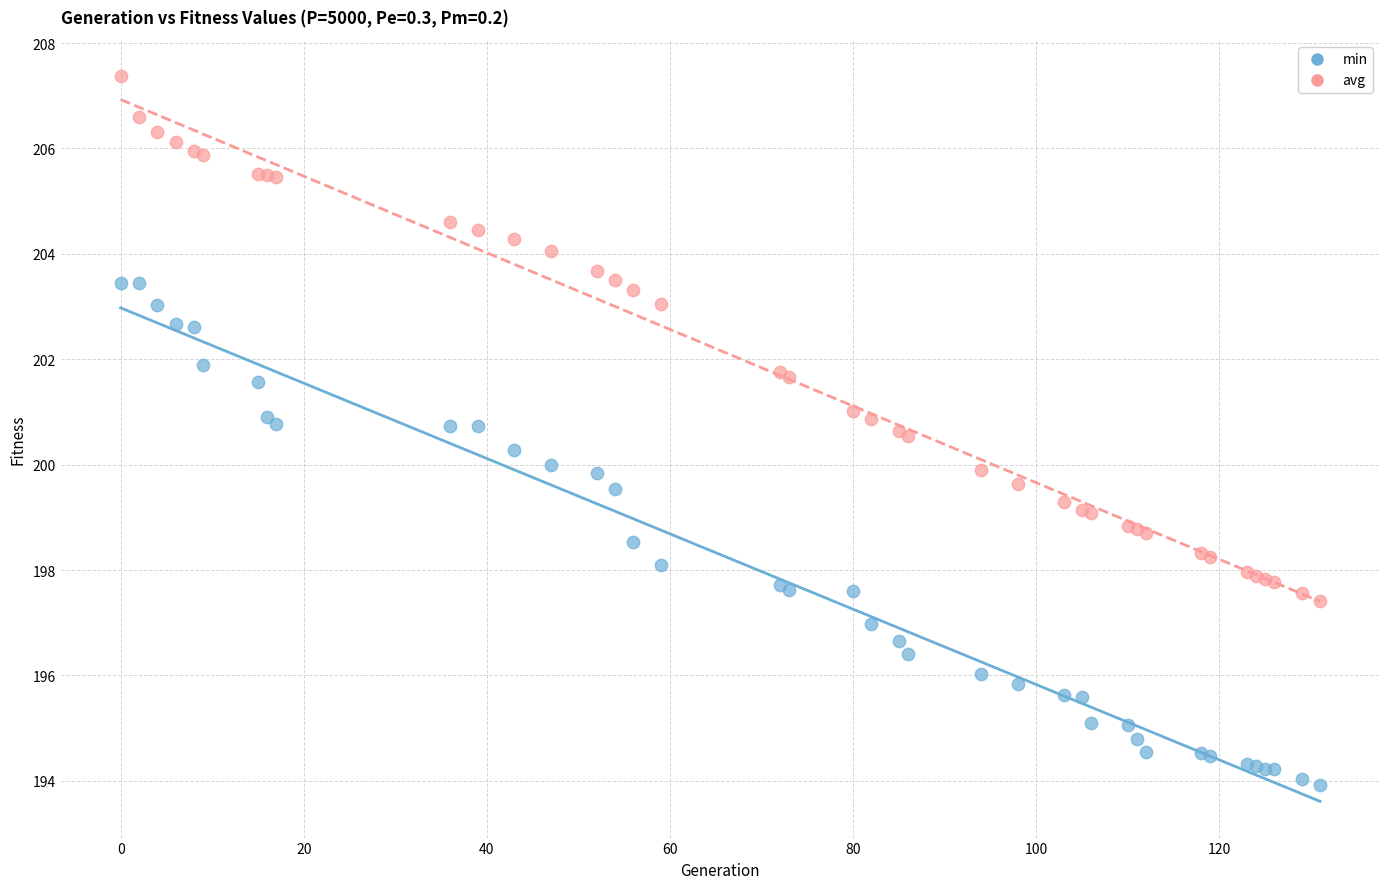

What is the X range (max minus min) for the scatter plot?

131.0